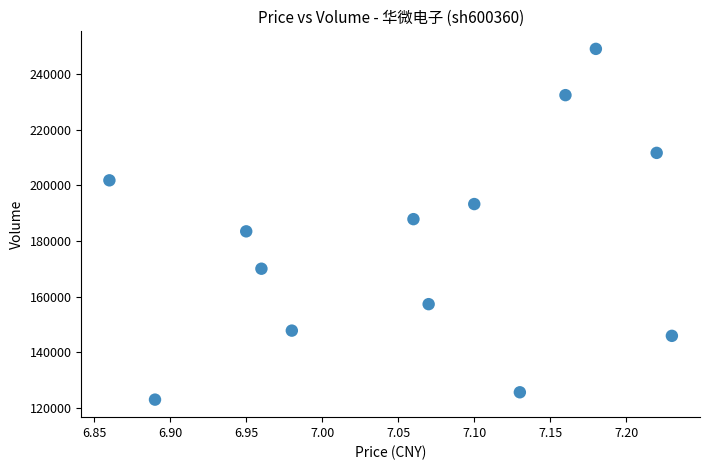

What is the range of Y values (max minus min)?

126054